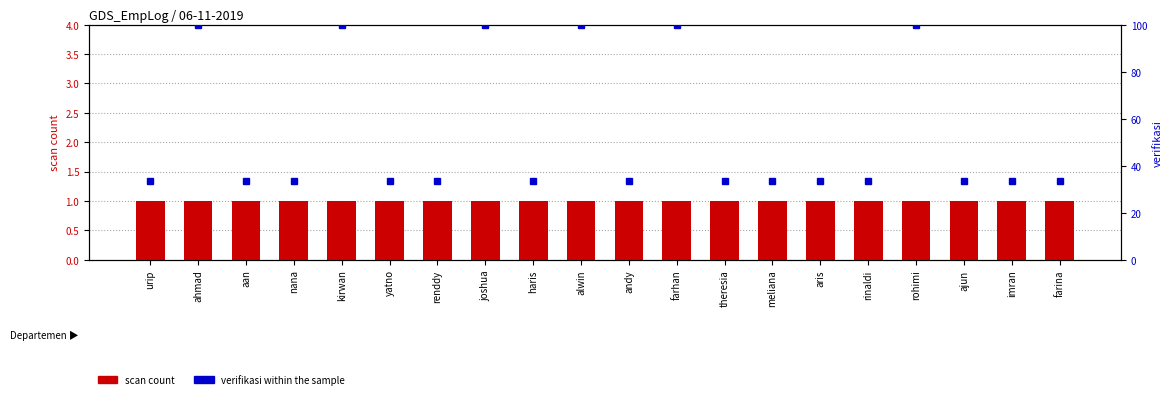

At which label does scan count reach its minimum?

urip